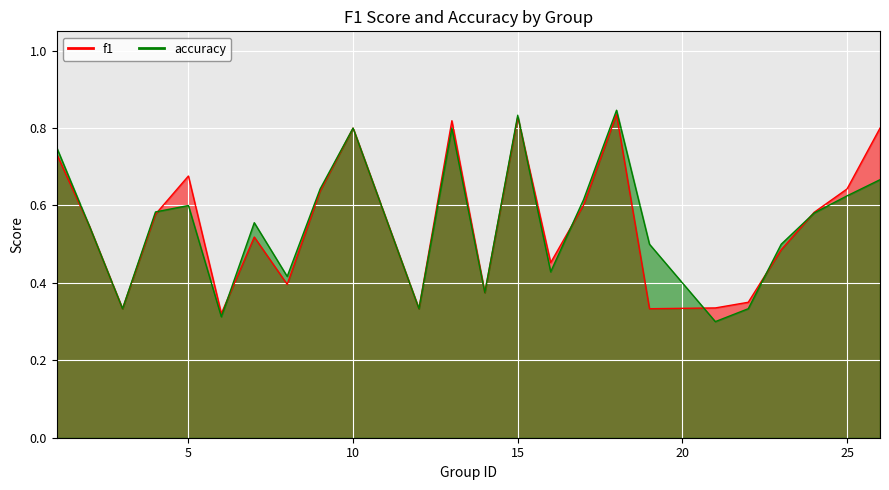

Is it true that f1 equals 1.1 at 26?

False